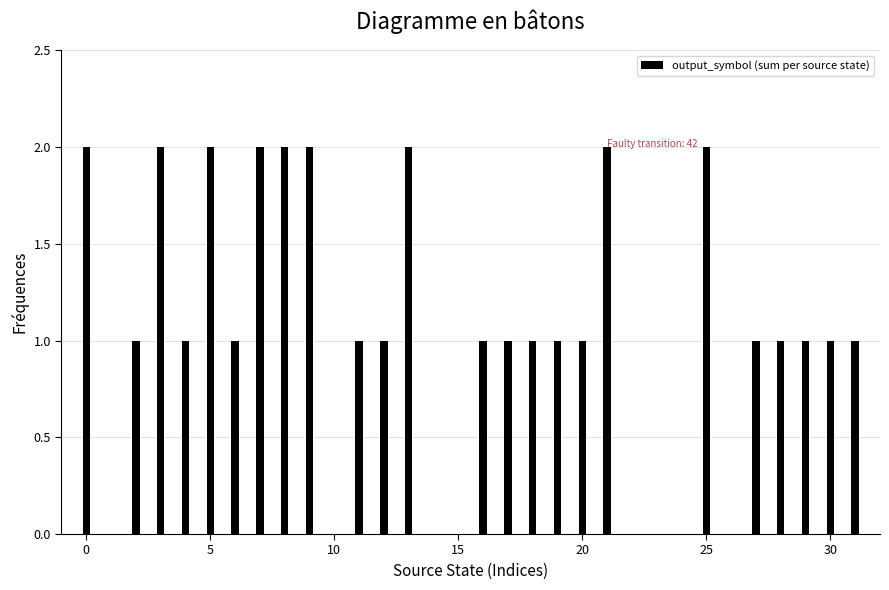

What is the sum of all values?

33